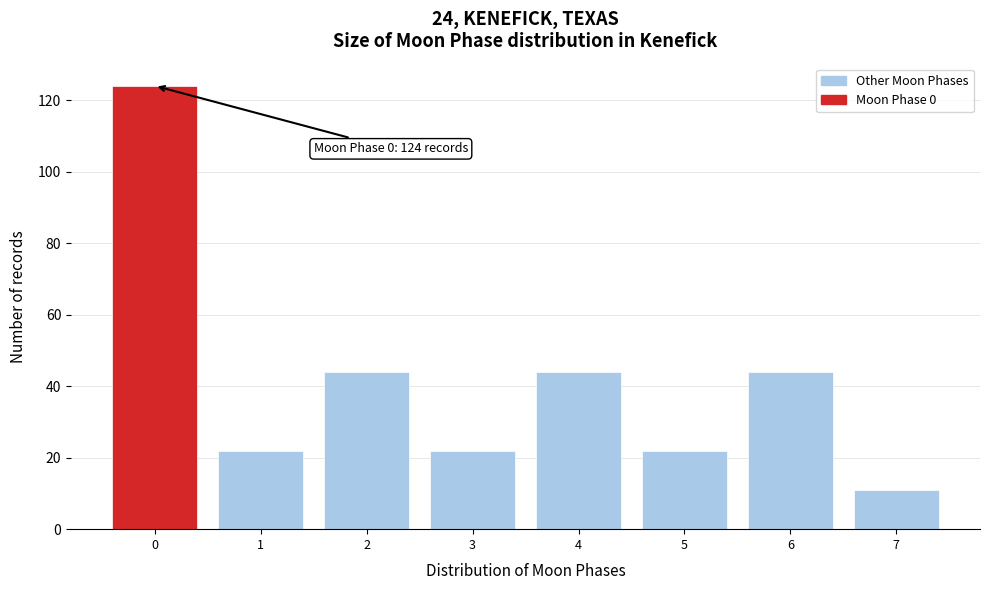

Reading left to right, extract all data points from this chart.

0=124	1=22	2=44	3=22	4=44	5=22	6=44	7=11